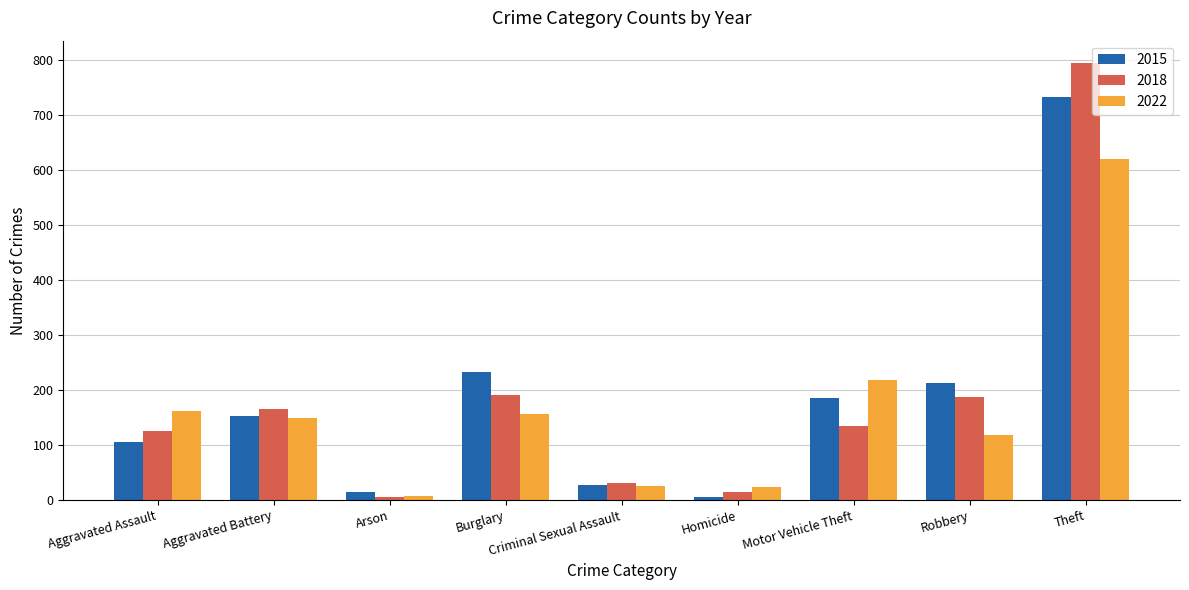

Where is 2015 nearest to the value 369?

Burglary